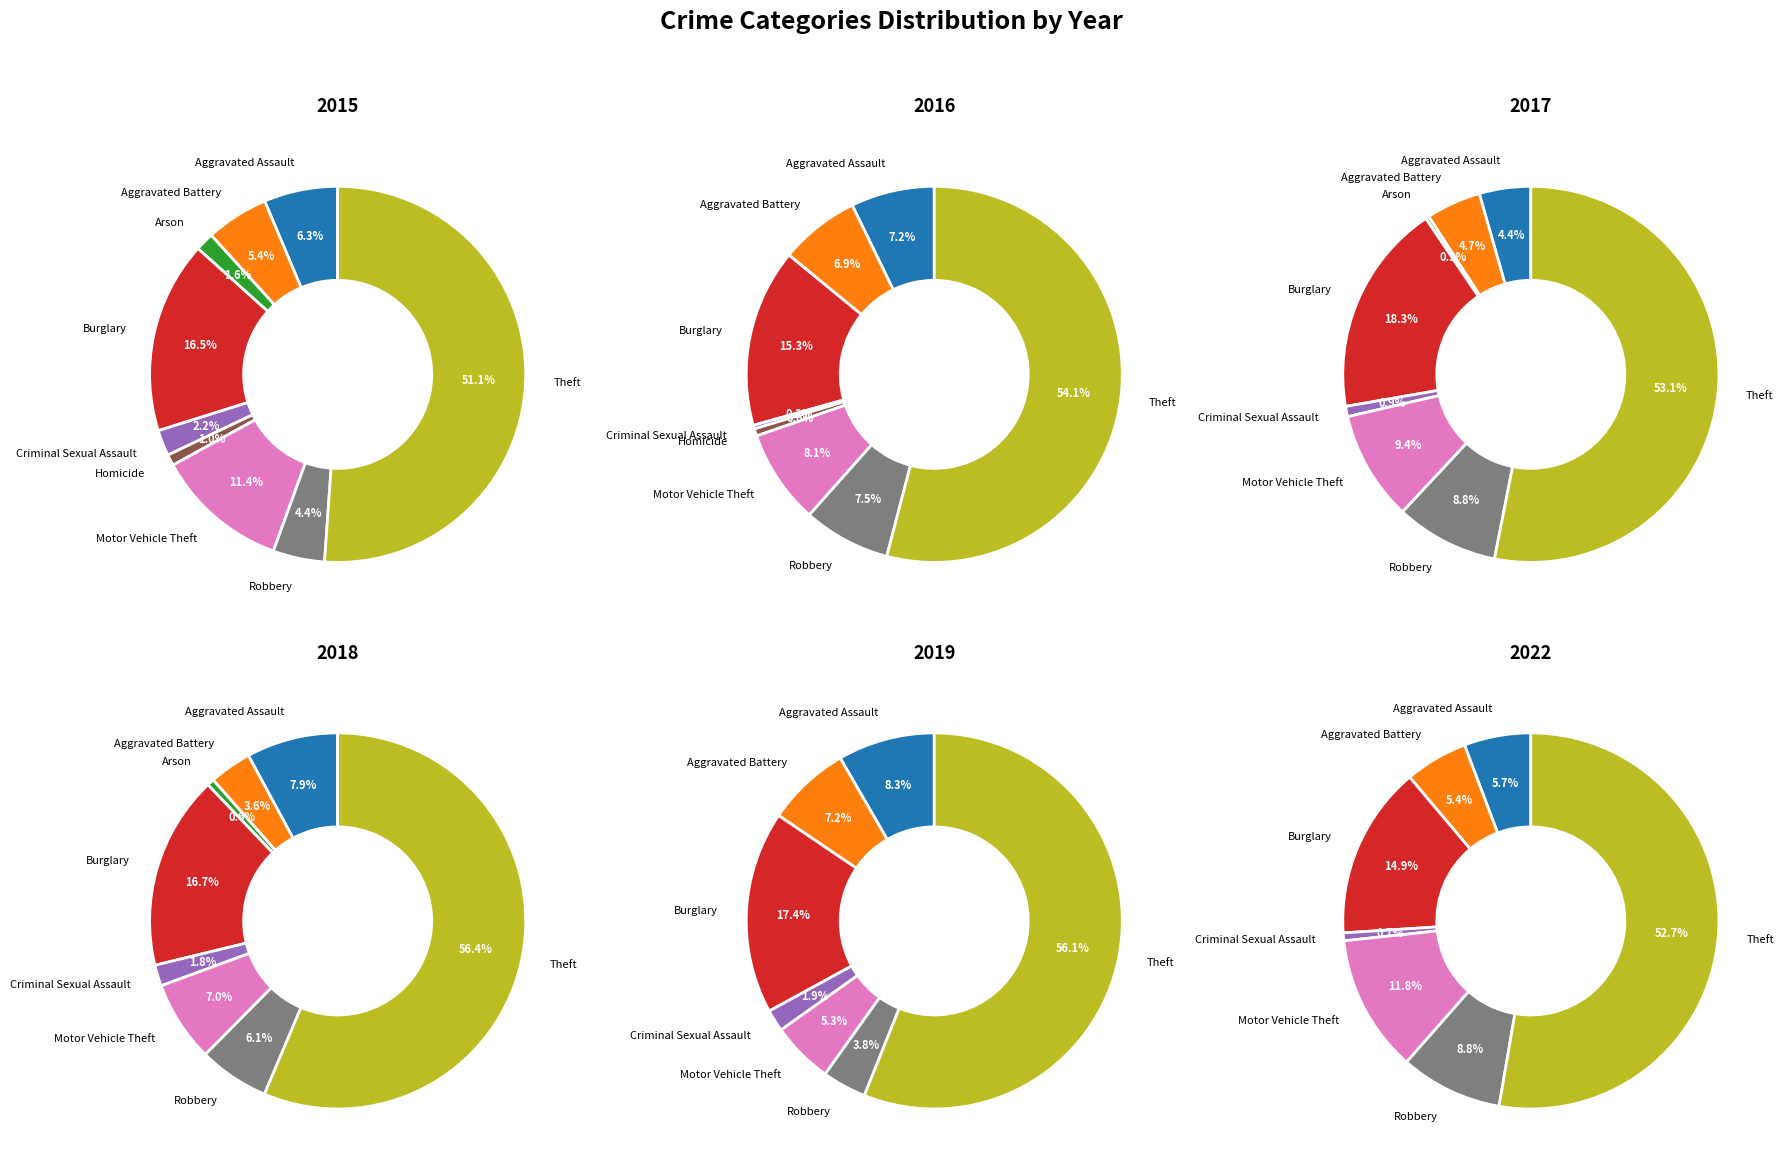

To the nearest percent, what percentage of the pie is Motor Vehicle Theft?

8%